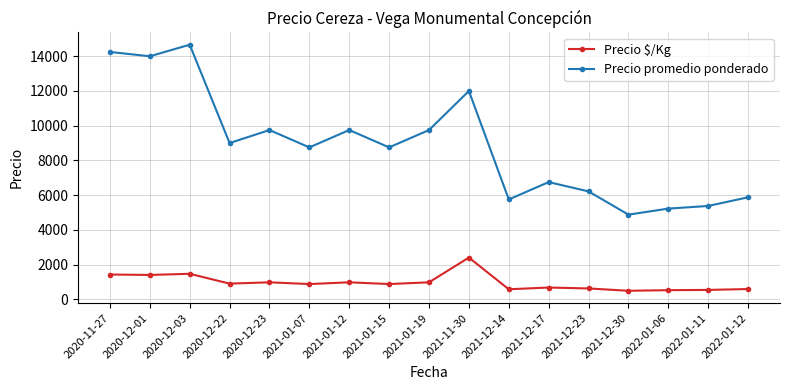

List the series in order of their overall mean, highest first.

Precio promedio ponderado, Precio $/Kg